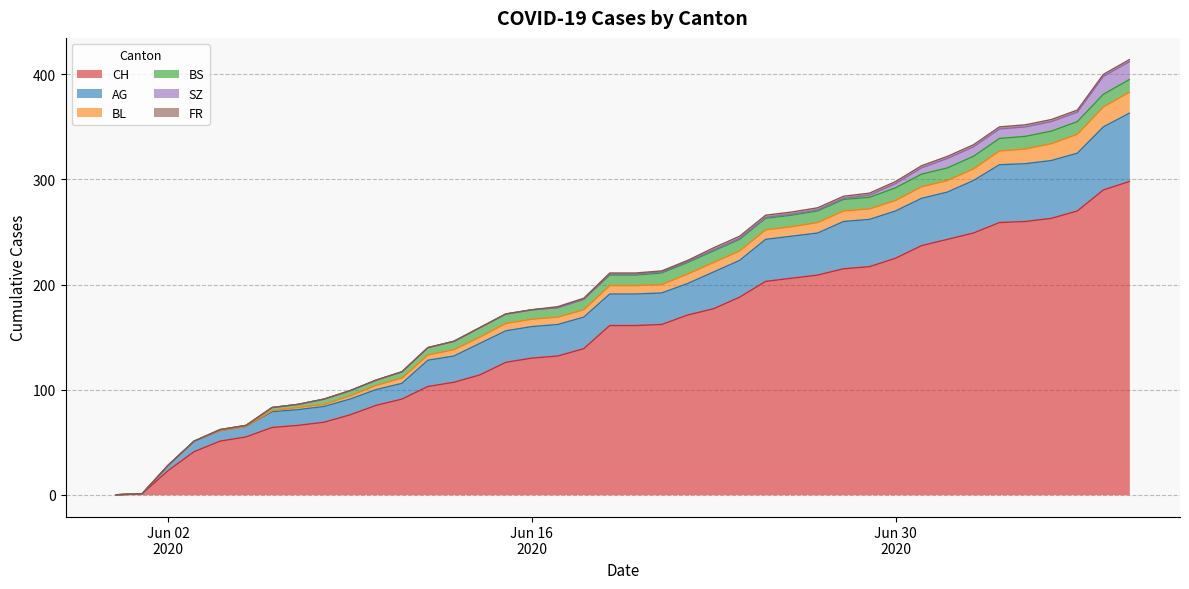

True or false: BL and CH intersect in this chart.

False